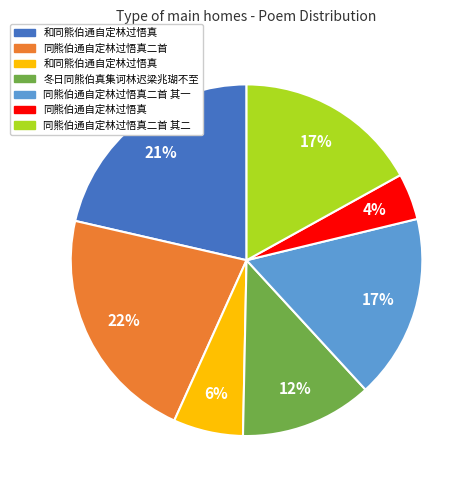

How many slices are in this pie chart?

7